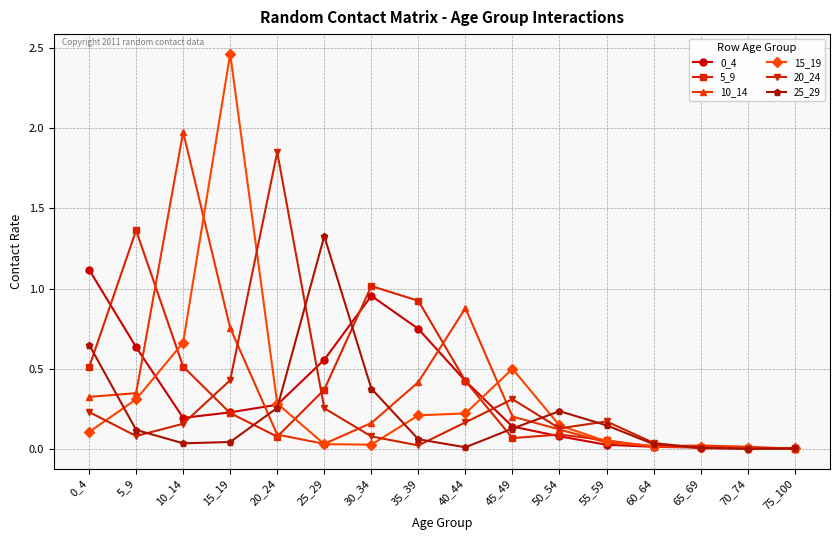

The 10_14 series shows 0.7 at 35_39. True or false?

False